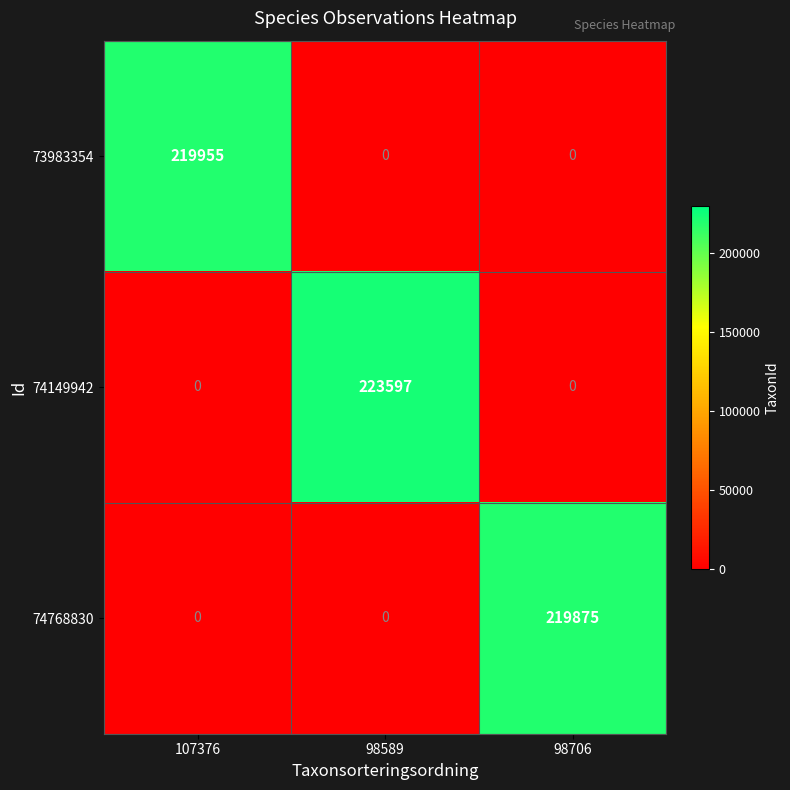

The value of 74768830 at 107376 is 0. True or false?

True